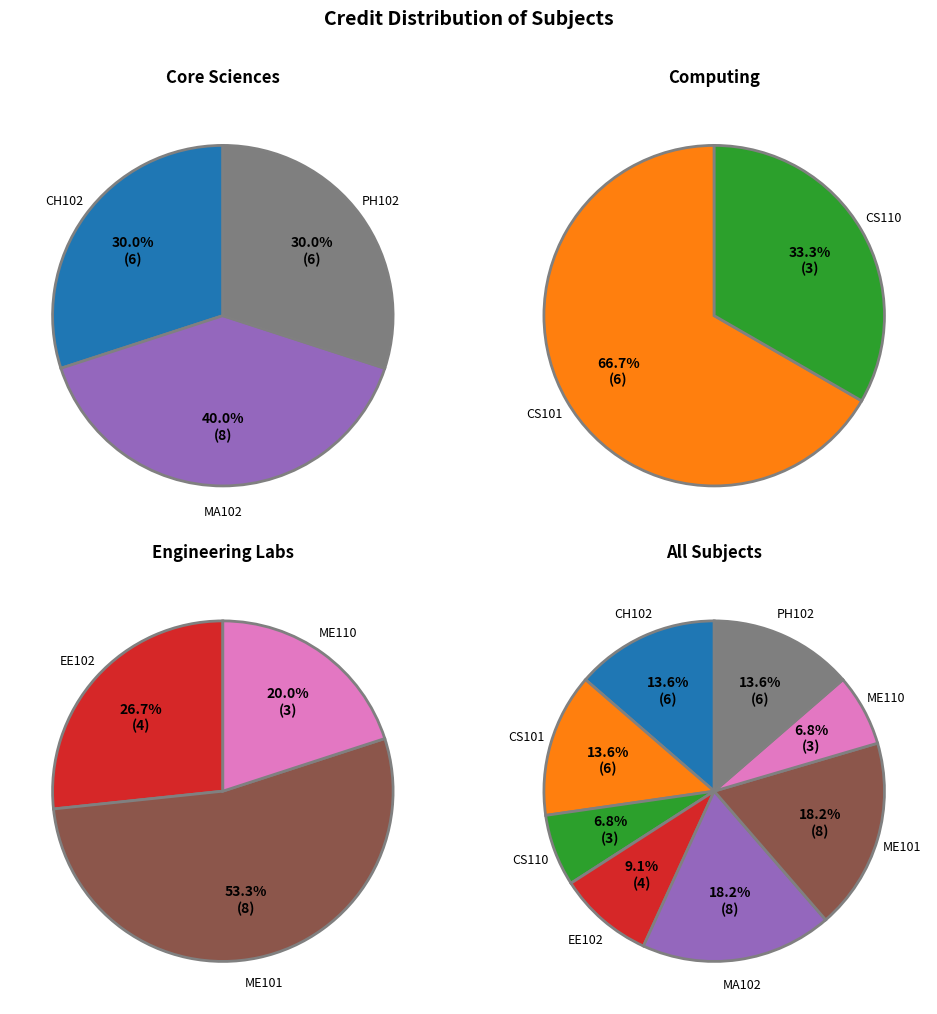

The PH102 slice represents 14% of the pie. True or false?

True